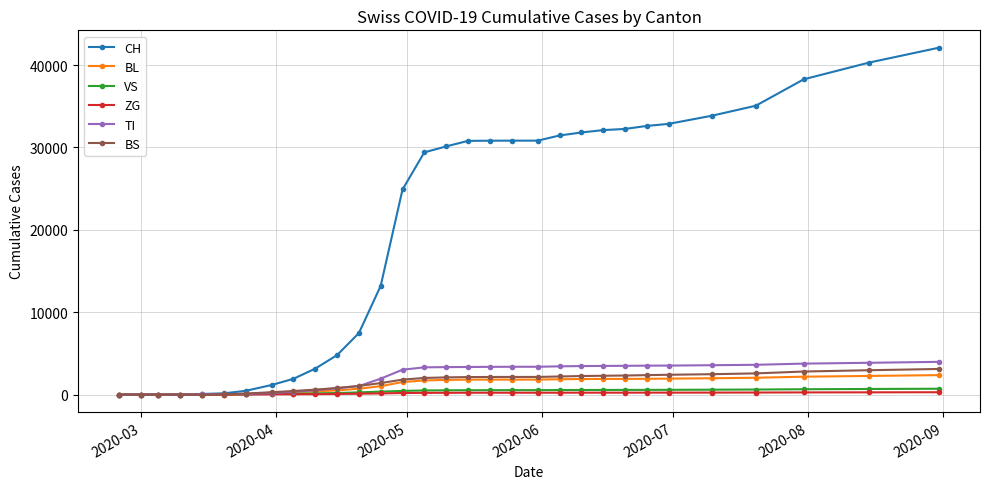

What is the value of the CH point at the 29th from the left?

38275